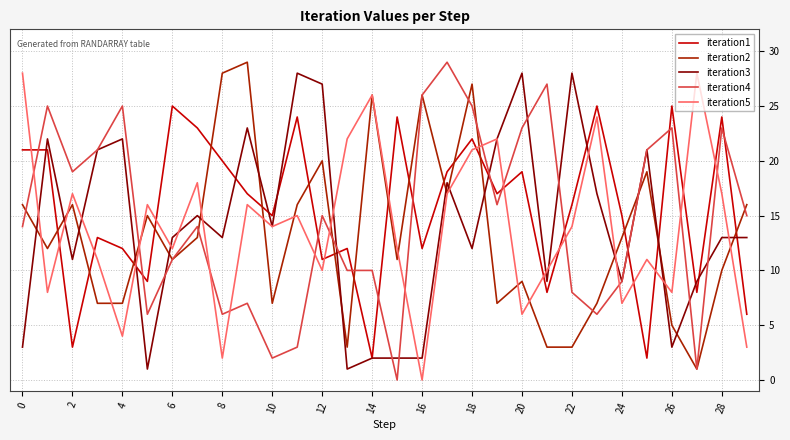

Which series ends up on top after the final intersection of iteration5 and iteration1?

iteration1